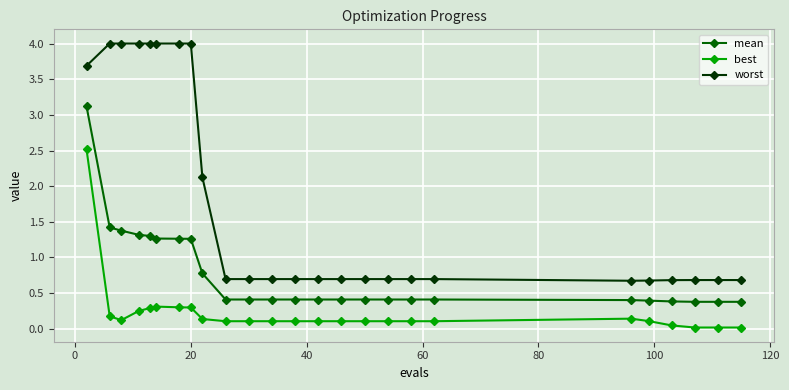

True or false: best has more than 1 points higher than both neighbors.

True